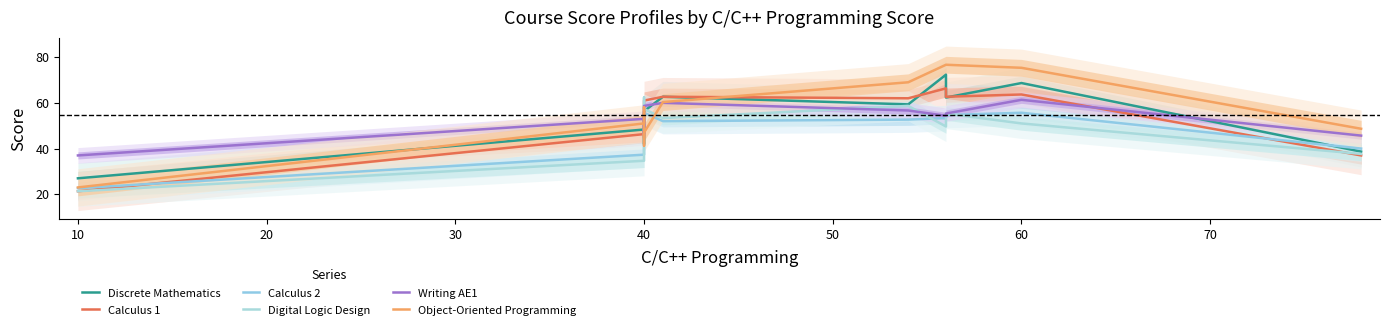

How many values in the Object-Oriented Programming series exceed 58?

5